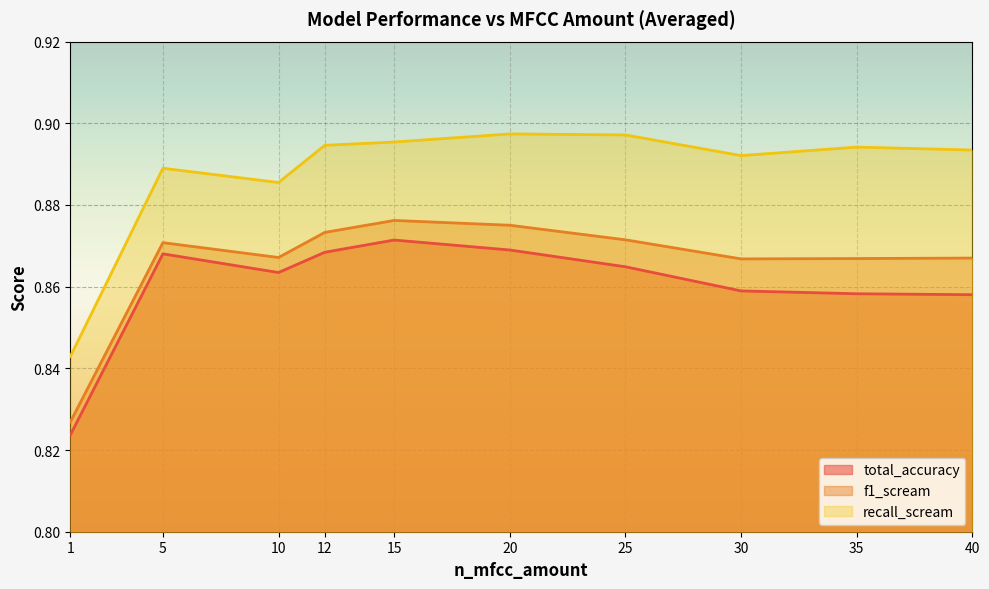

List the series in order of their peak value, lowest first.

total_accuracy, f1_scream, recall_scream